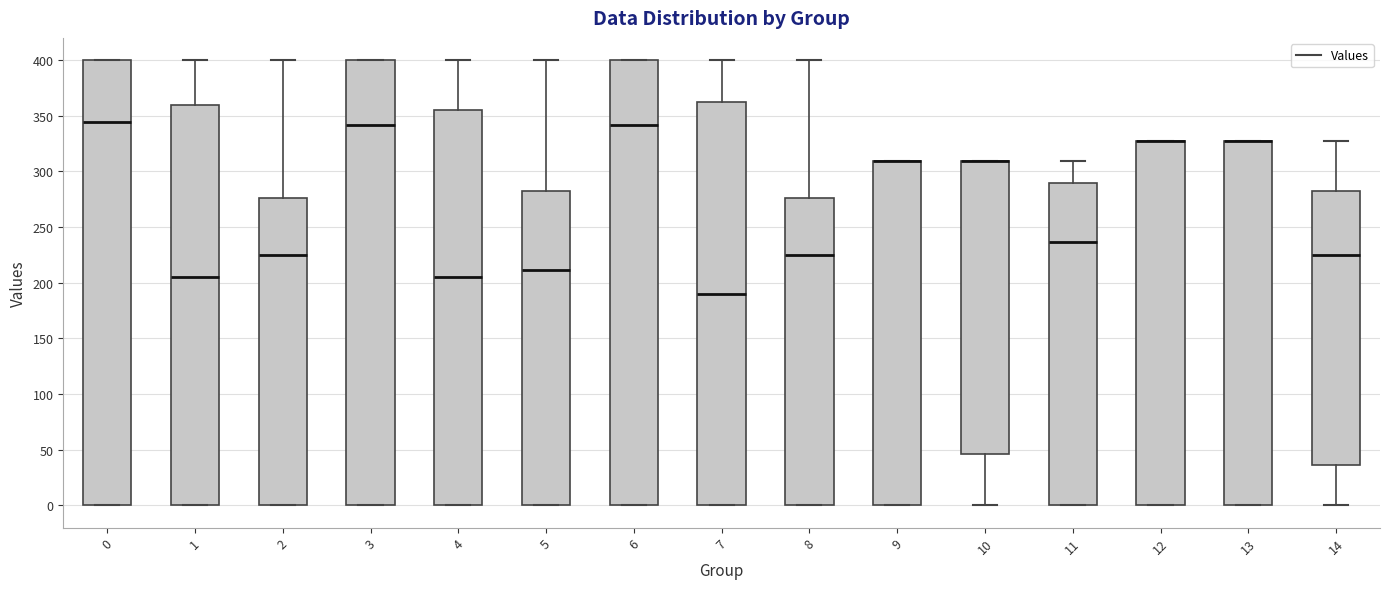

Reading left to right, read every box against the y-axis: the position of its median line, the range the box covers, and the ends of its whiskers. The values are not printed on the chart, so give them approximately, as read against the axis.

0: median 345, box 0 to 400, whiskers 0 to 400
1: median 205, box 0 to 360, whiskers 0 to 400
2: median 225, box 0 to 275, whiskers 0 to 400
3: median 340, box 0 to 400, whiskers 0 to 400
4: median 205, box 0 to 355, whiskers 0 to 400
5: median 210, box 0 to 280, whiskers 0 to 400
6: median 340, box 0 to 400, whiskers 0 to 400
7: median 190, box 0 to 360, whiskers 0 to 400
8: median 225, box 0 to 275, whiskers 0 to 400
9: median 310 (drawn on the box's upper edge), box 0 to 310, whiskers 0 to 310
10: median 310 (drawn on the box's upper edge), box 45 to 310, whiskers 0 to 310
11: median 235, box 0 to 290, whiskers 0 to 310
12: median 325 (drawn on the box's upper edge), box 0 to 325, whiskers 0 to 325
13: median 325 (drawn on the box's upper edge), box 0 to 325, whiskers 0 to 325
14: median 225, box 35 to 280, whiskers 0 to 325